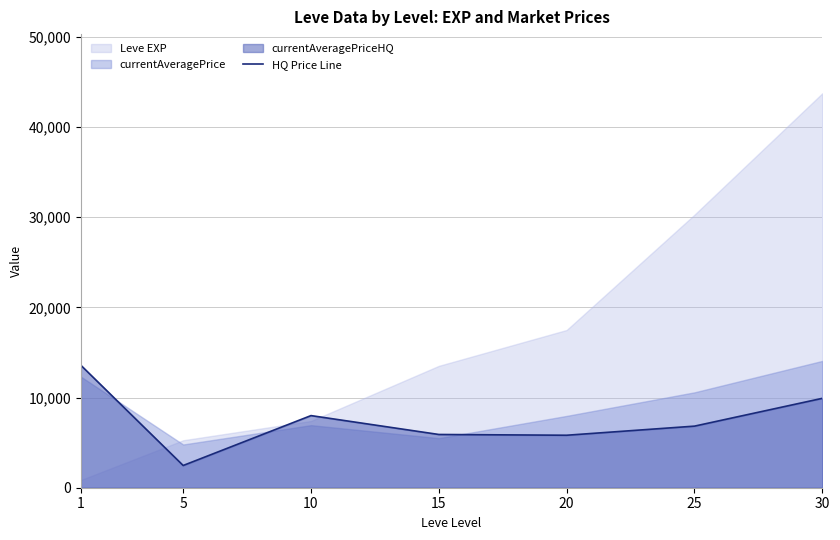

How many values are below 6828?

3